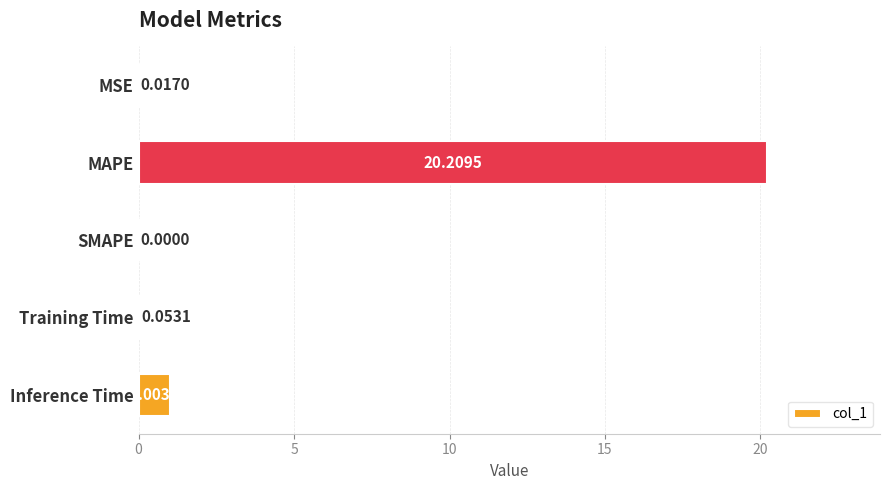

What is the change in value from SMAPE to Training Time?

+0.1